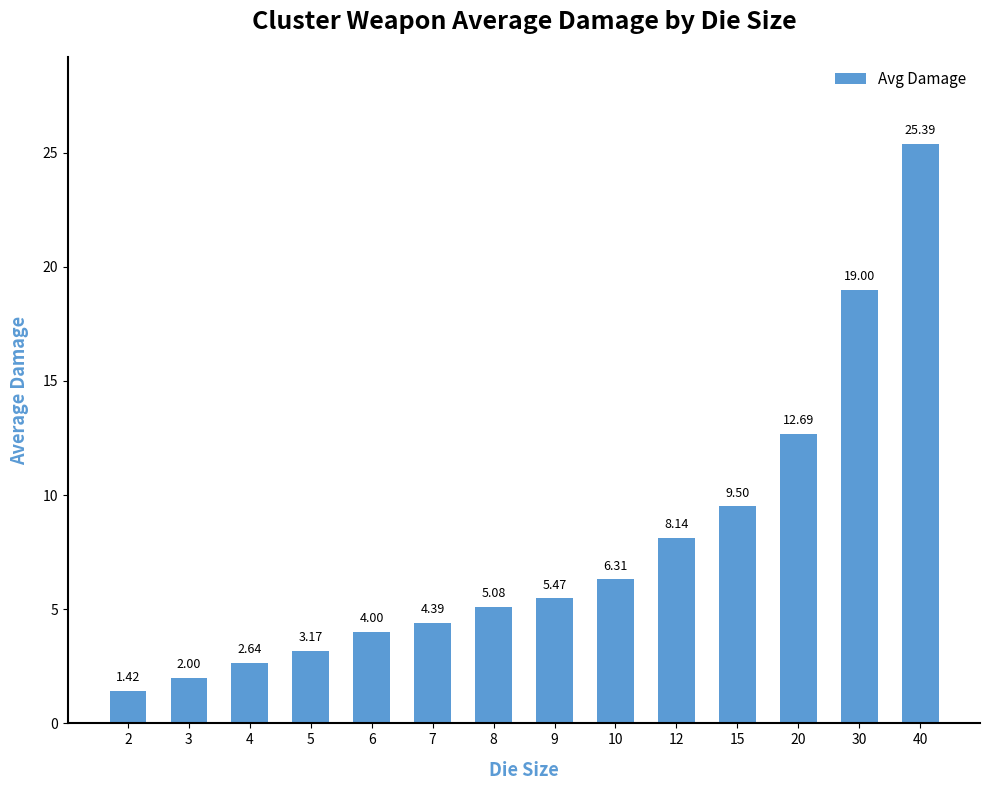

What is the difference between the values at 40 and 15?

15.9